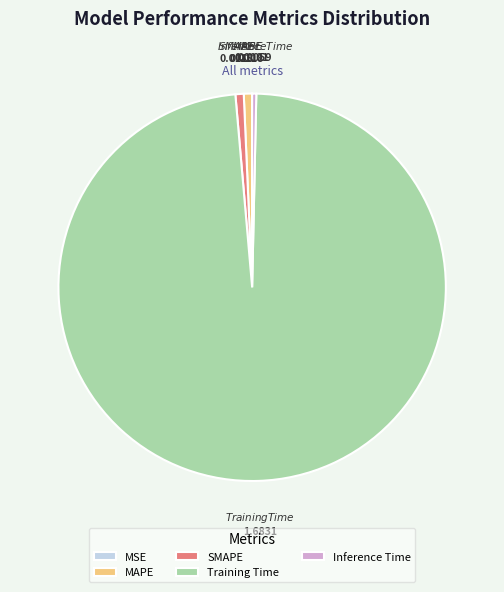

True or false: MAPE accounts for 9% of the total.

False